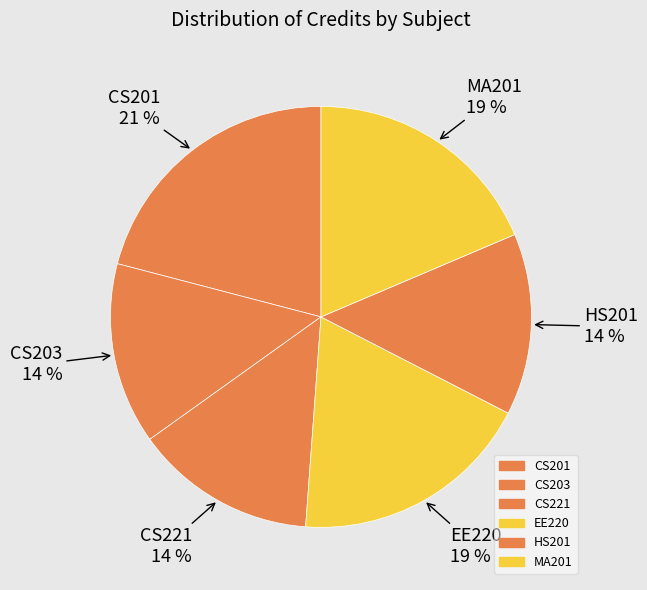

Count the number of slices in the pie.

6